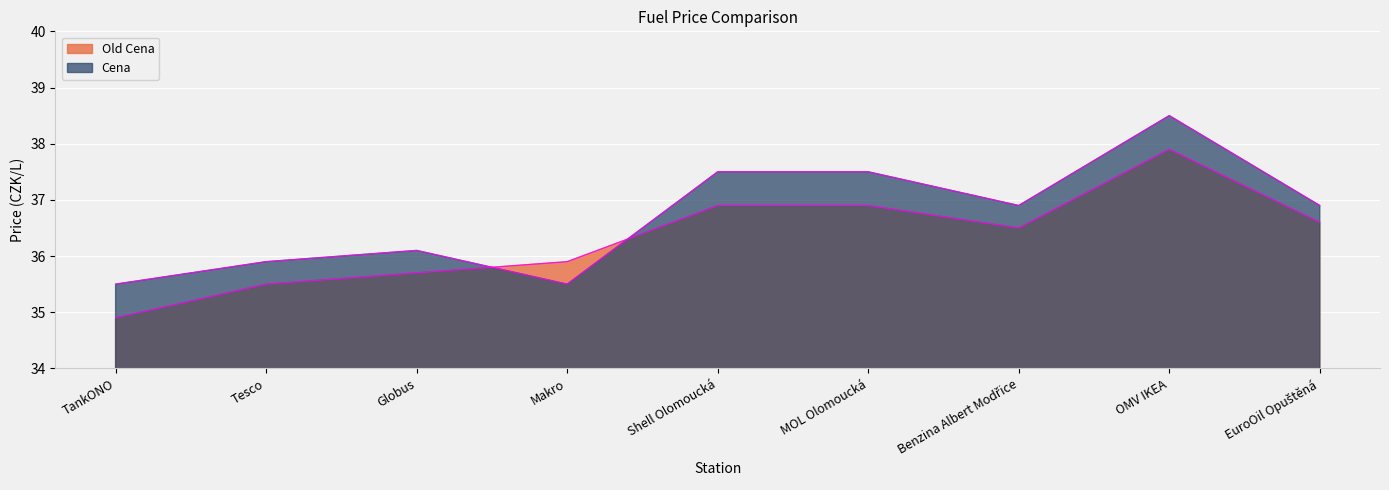

What is the label of the 1st point from the left?

TankONO